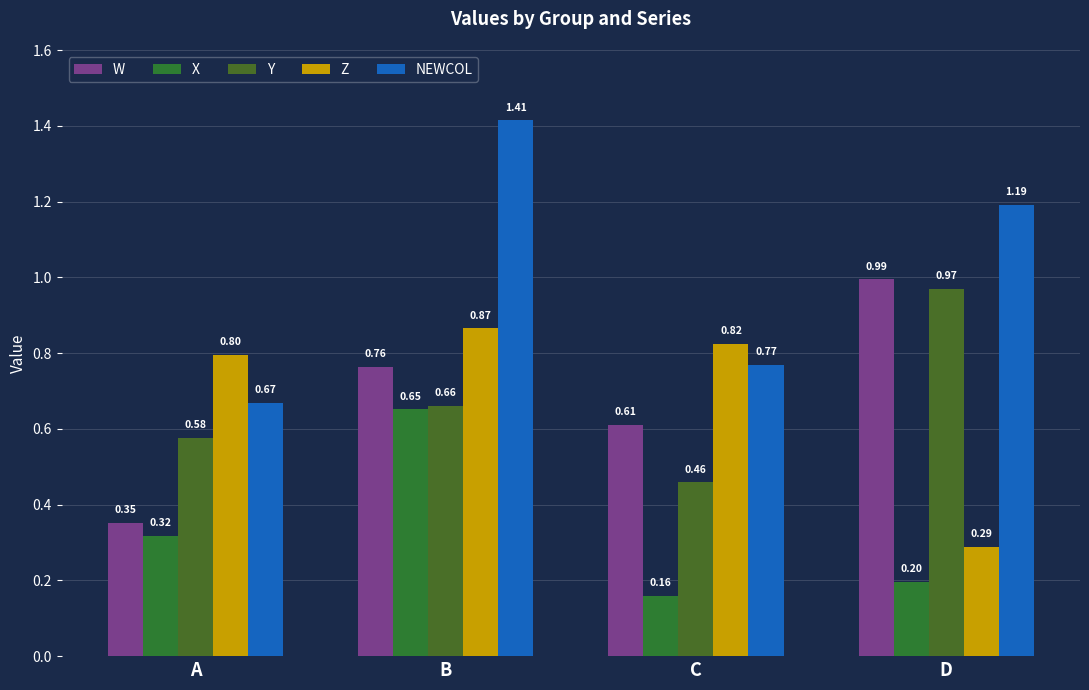

The value of X at A is 0.2. True or false?

False